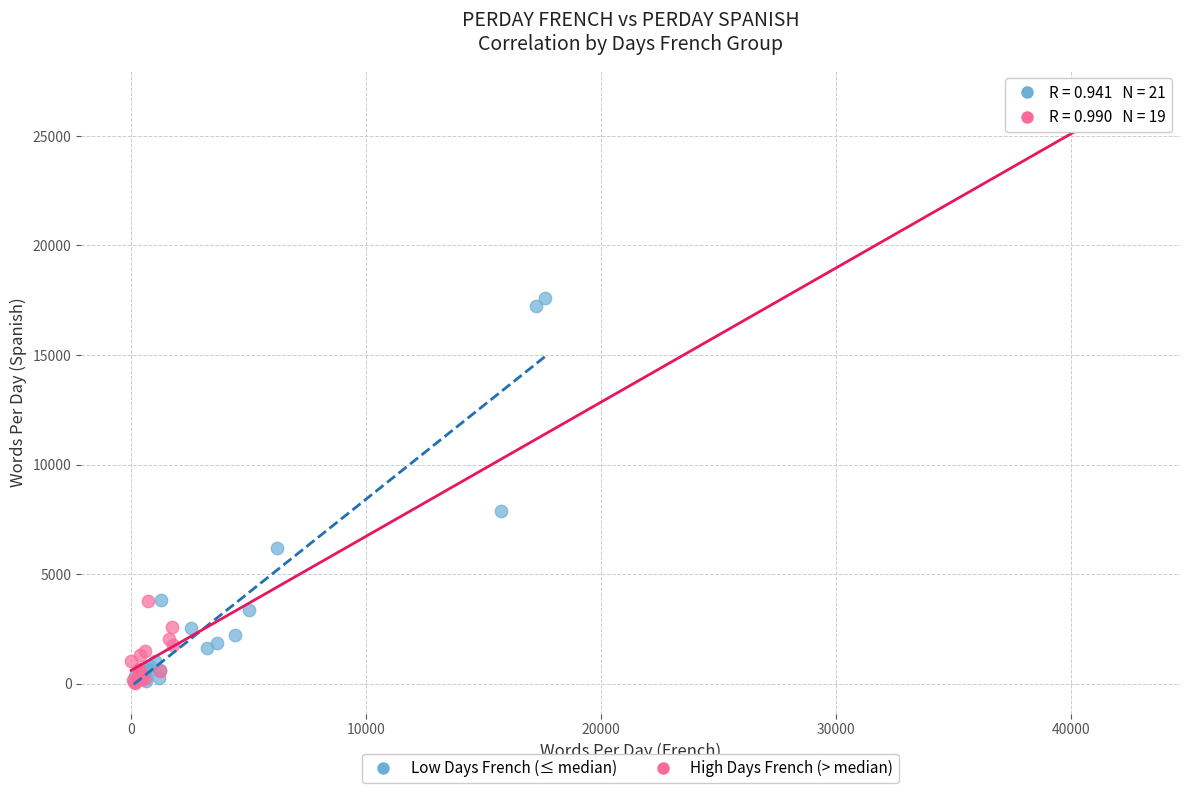

Which series contains the highest Y value?

High Days French (> median)